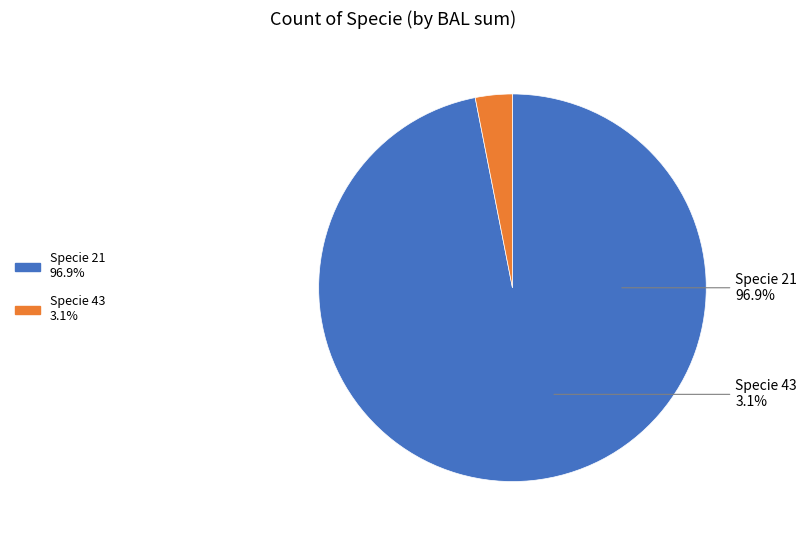

Count the number of slices in the pie.

2